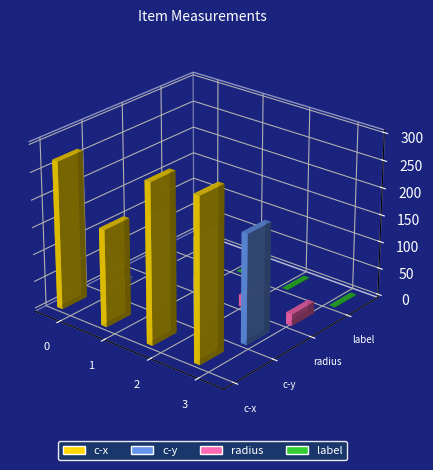

List the series in order of their peak value, highest first.

c-x, c-y, radius, label